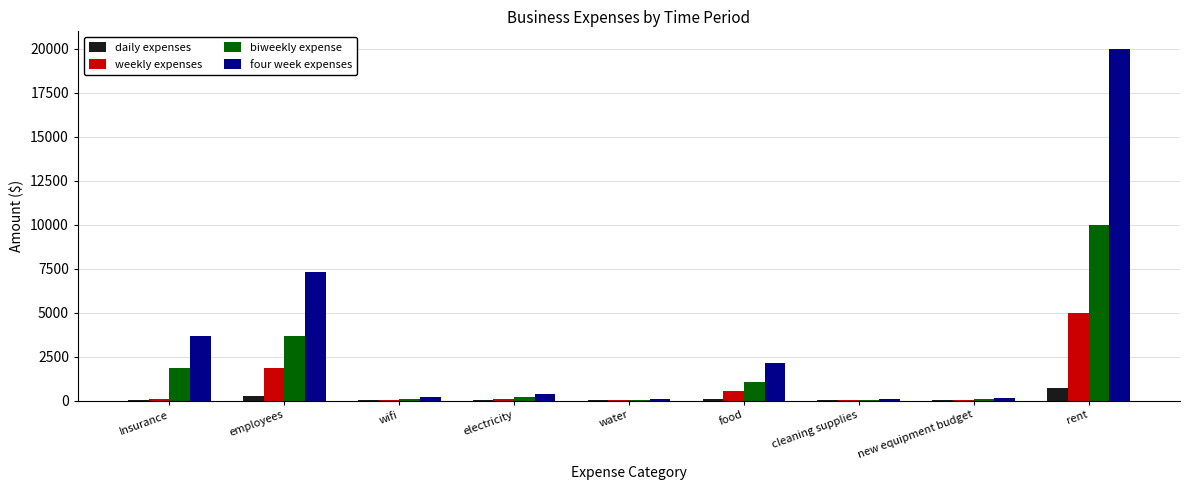

At which label does weekly expenses first exceed 76?

Insurance